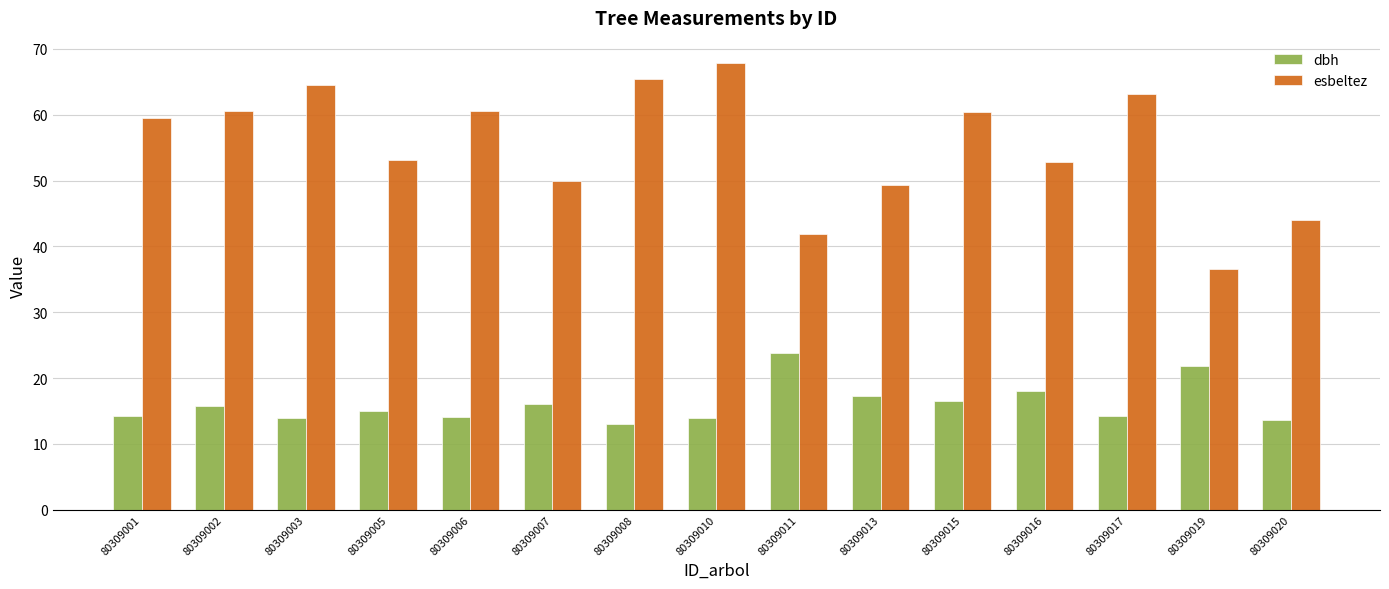

Rank the series at 80309002 from lowest to highest value.

dbh, esbeltez